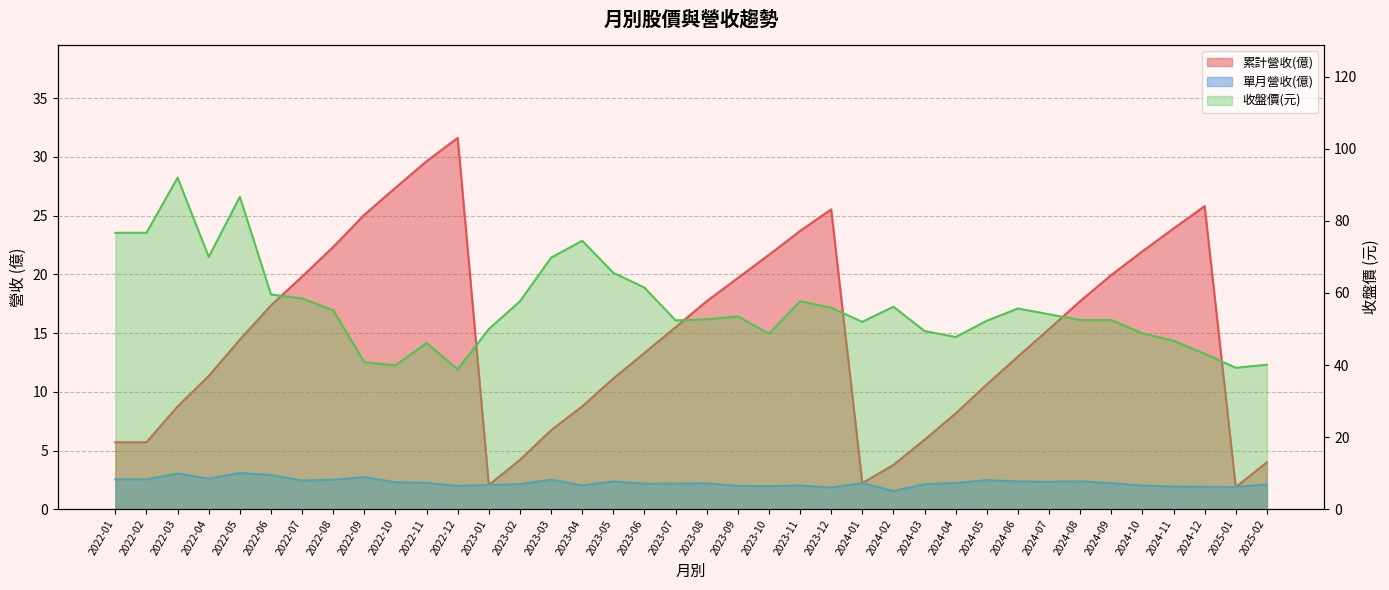

What is the label of the 16th point from the right?

2023-11